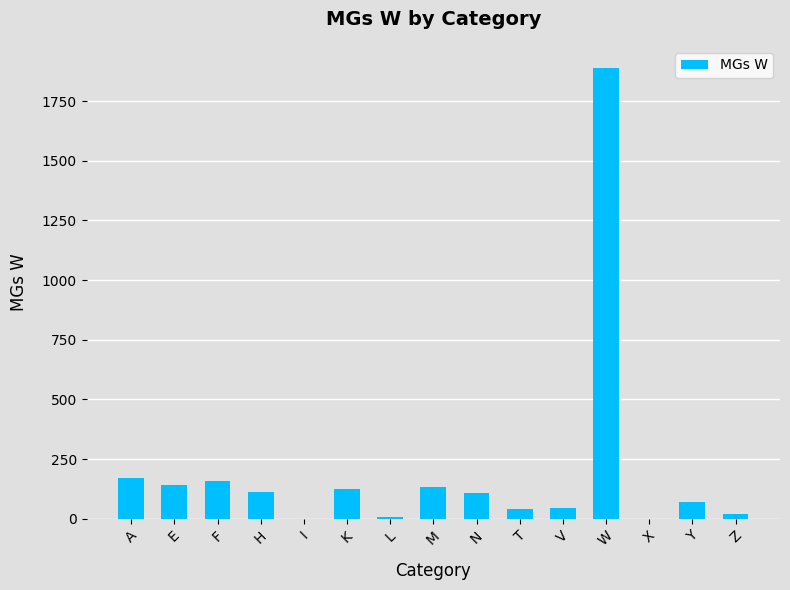

The chart shows a value of 171 at A. True or false?

True